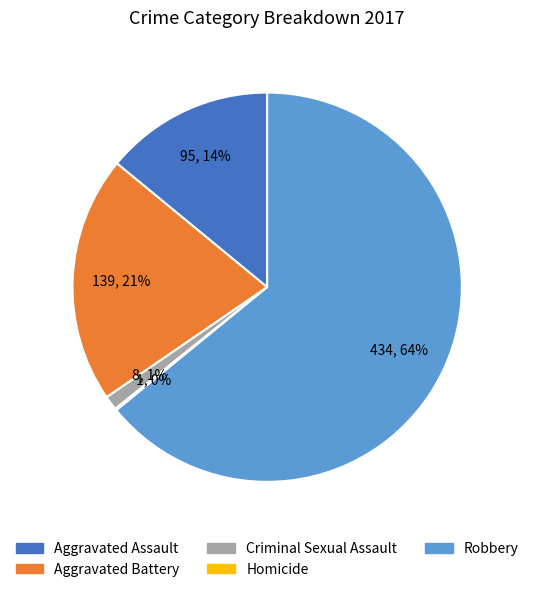

Which category accounts for the majority?

Robbery